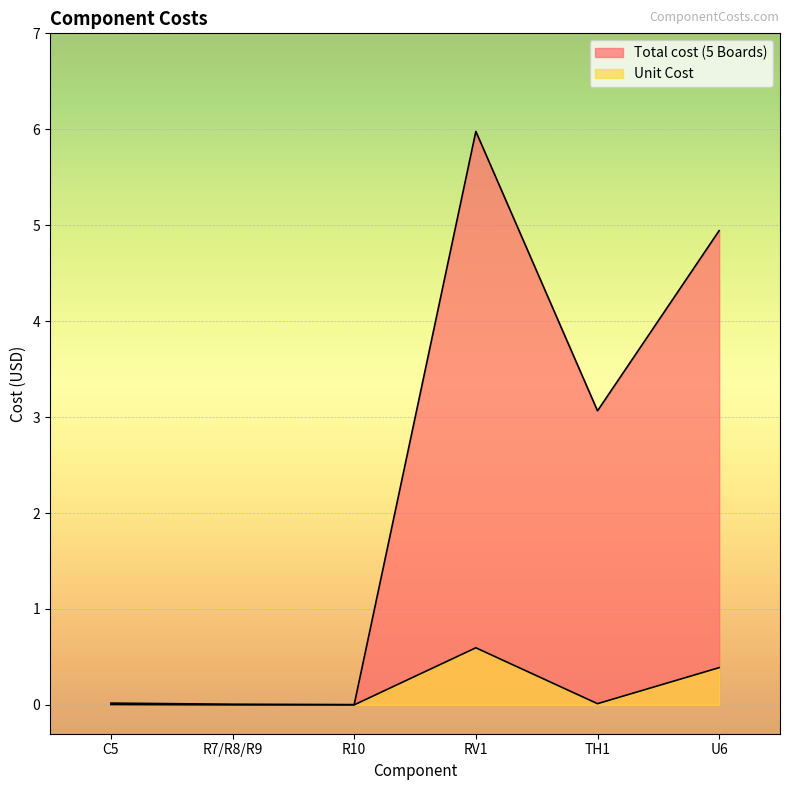

How many data points in Total cost (5 Boards) are above 3?

3